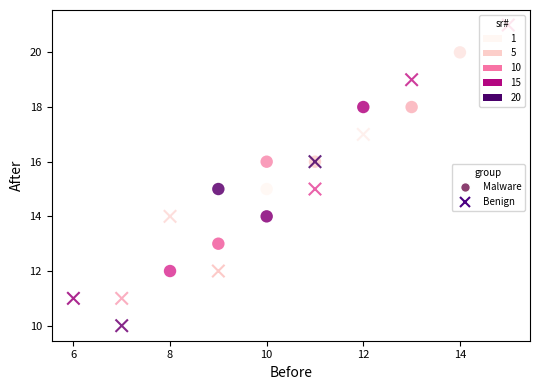

Which series reaches the minimum Y coordinate?

Benign